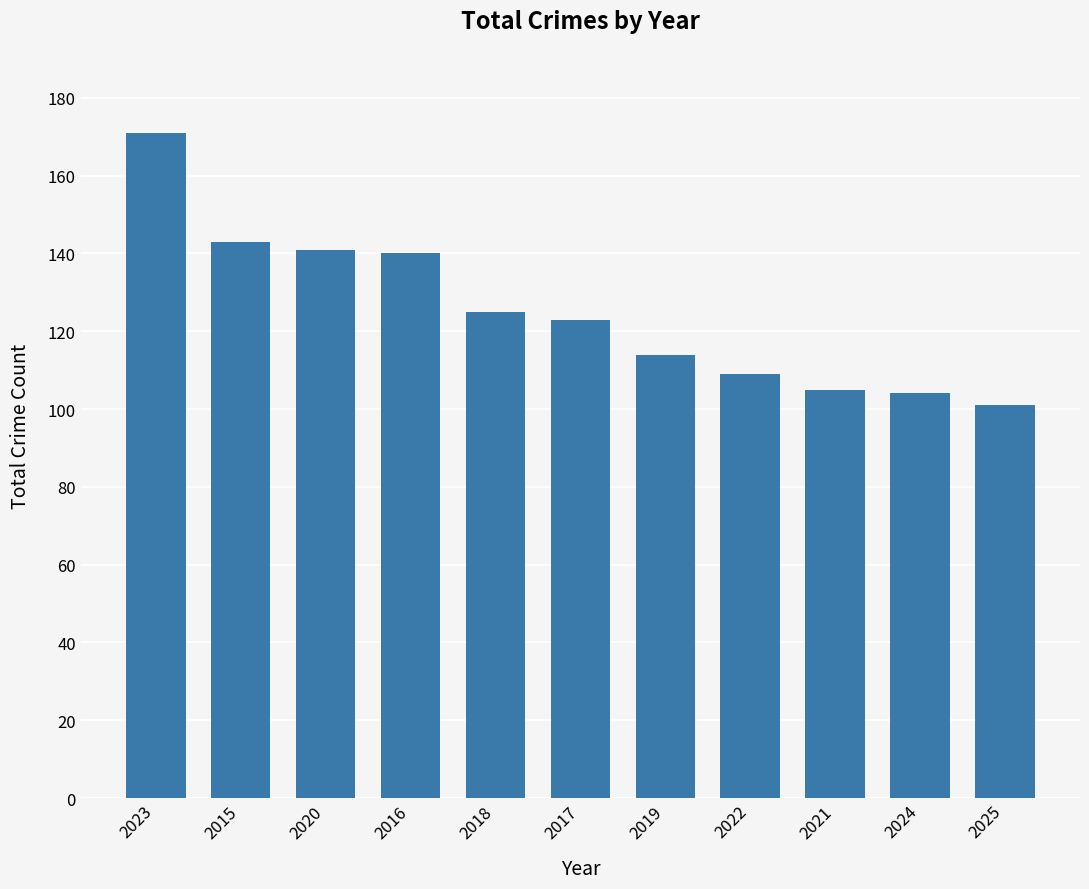

At which label does the data first exceed 123?

2023